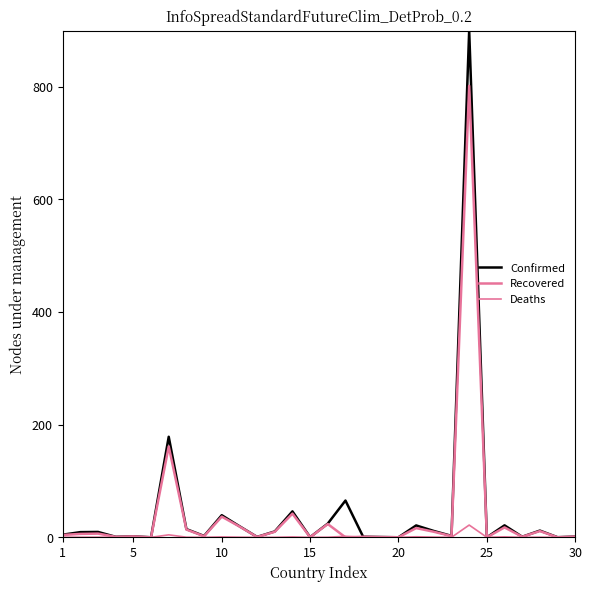

Does the chart display data point markers on the line(s)?

No